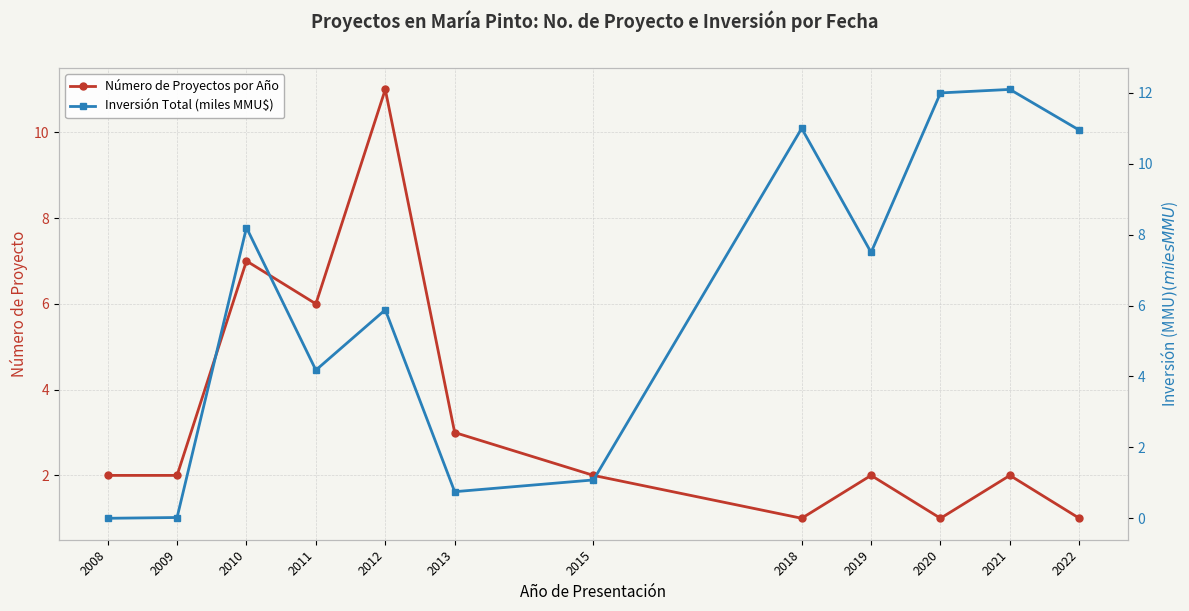

Where is the first local minimum for Inversión Total (miles MMU$)?

2011